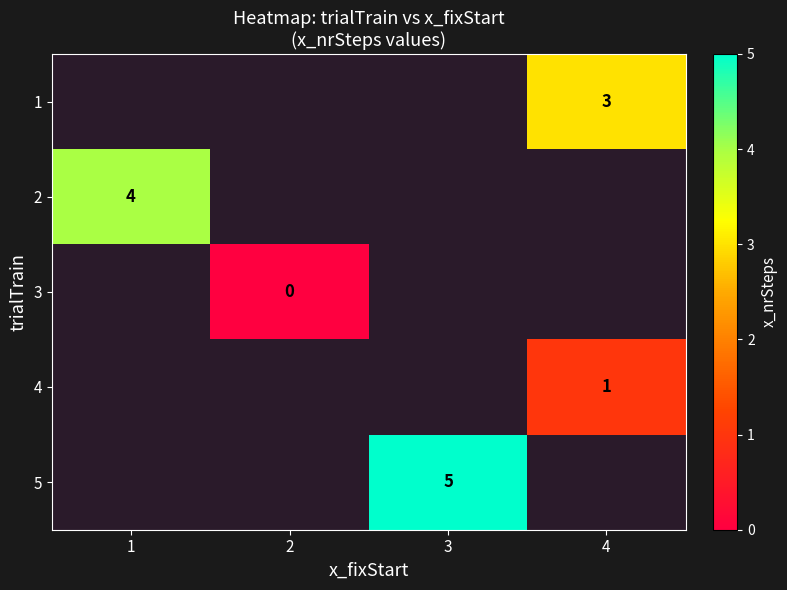

The value of 5 at 1 is -2. True or false?

False